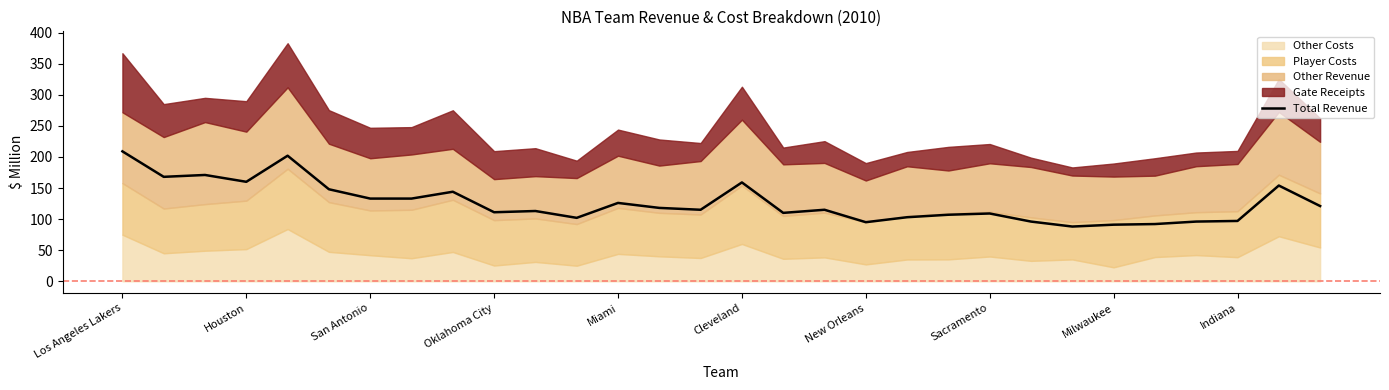

Which category has the highest value across all series?

Los Angeles Lakers